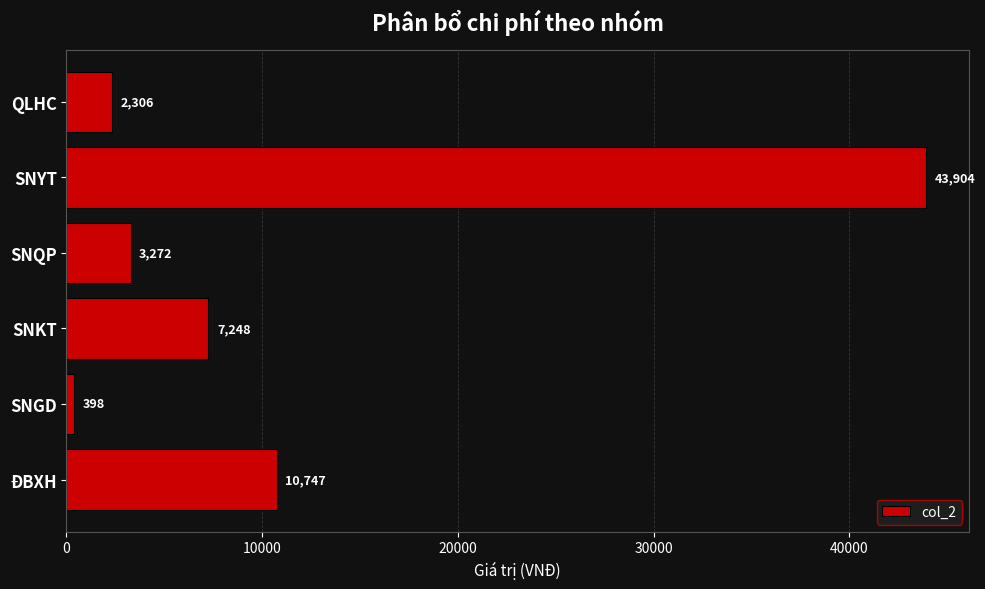

Rank the categories by value from highest to lowest.

SNYT, ĐBXH, SNKT, SNQP, QLHC, SNGD